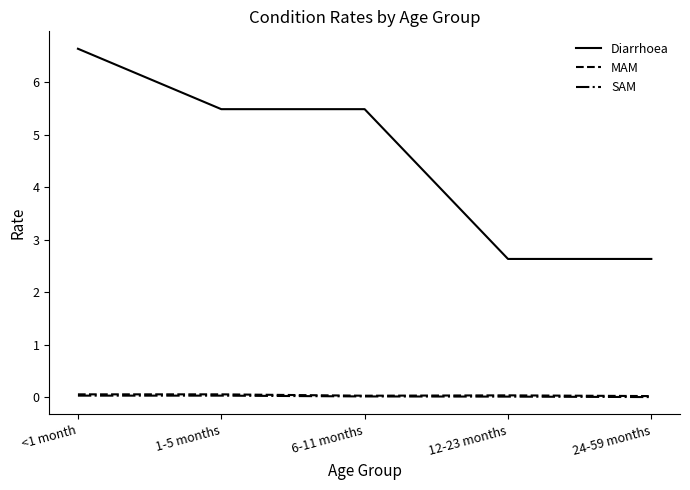

Does the chart display data point markers on the line(s)?

No